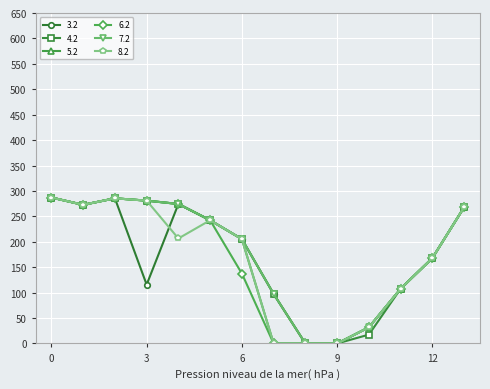

What is the value of the 8.2 point at the 13th from the left?

168.0